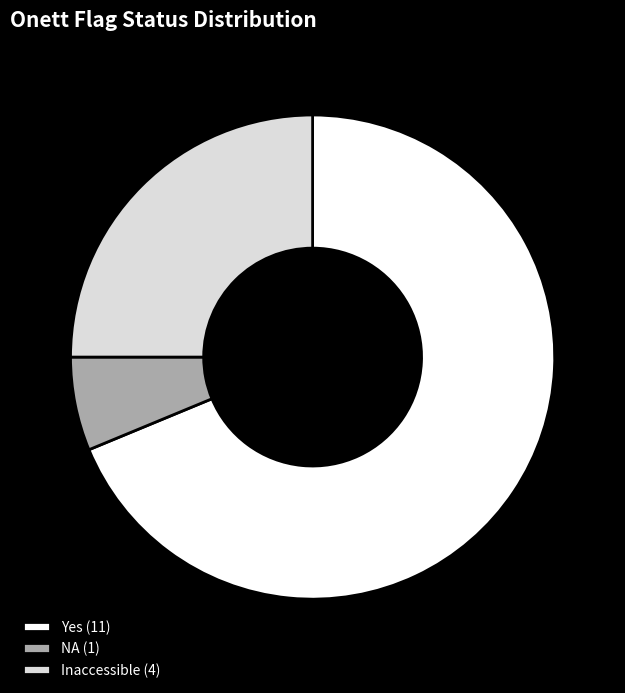

Do NA and Yes together represent more than half of the pie?

Yes